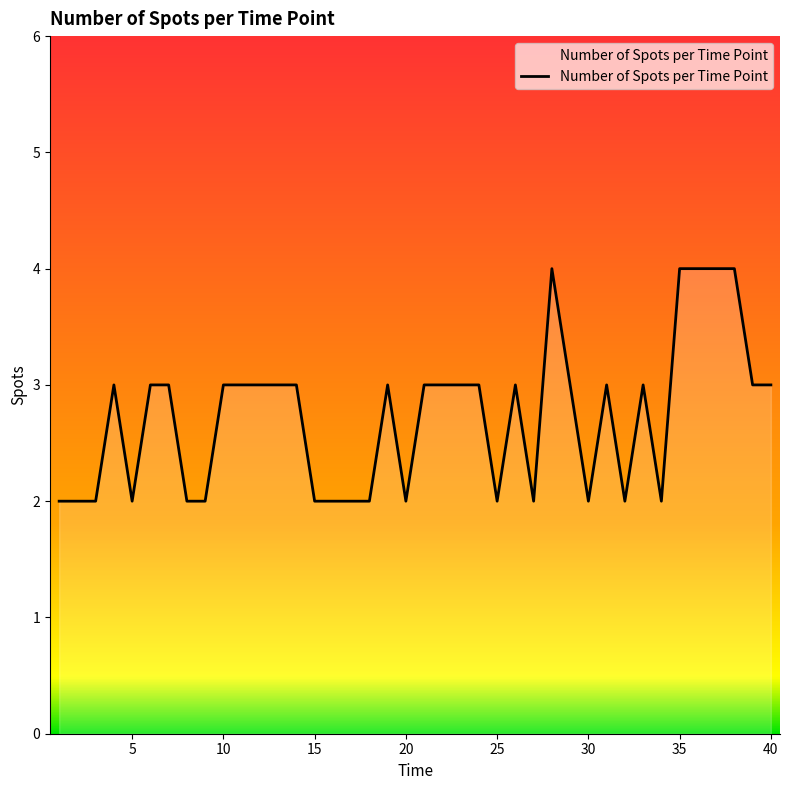

What is the greatest value displayed?

4